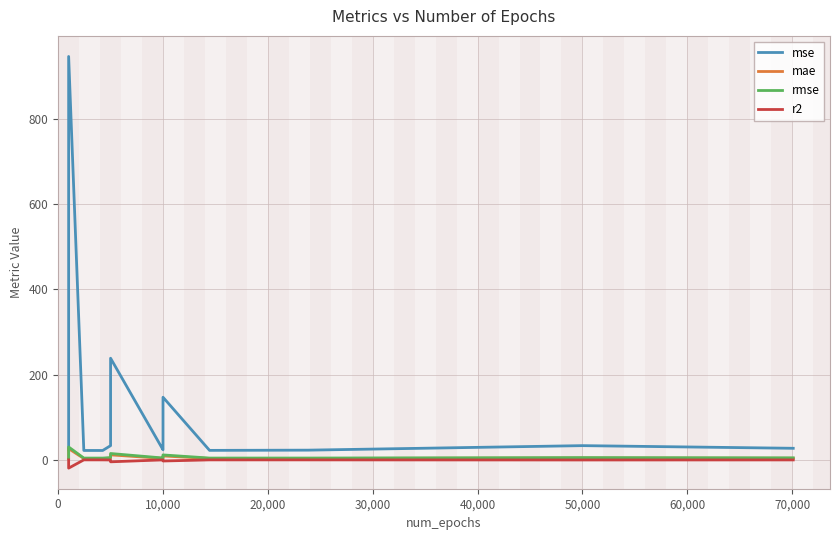

Which series has the largest total across all categories?

mse